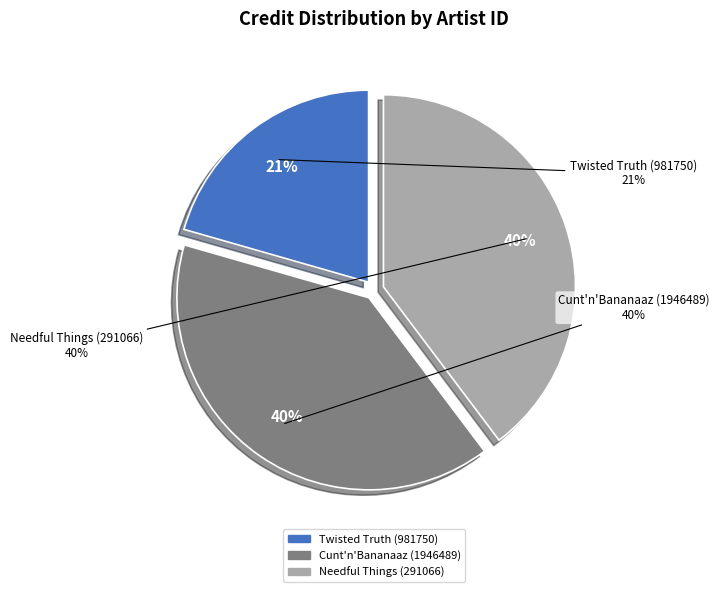

Is there any slice that represents more than half of the pie?

No